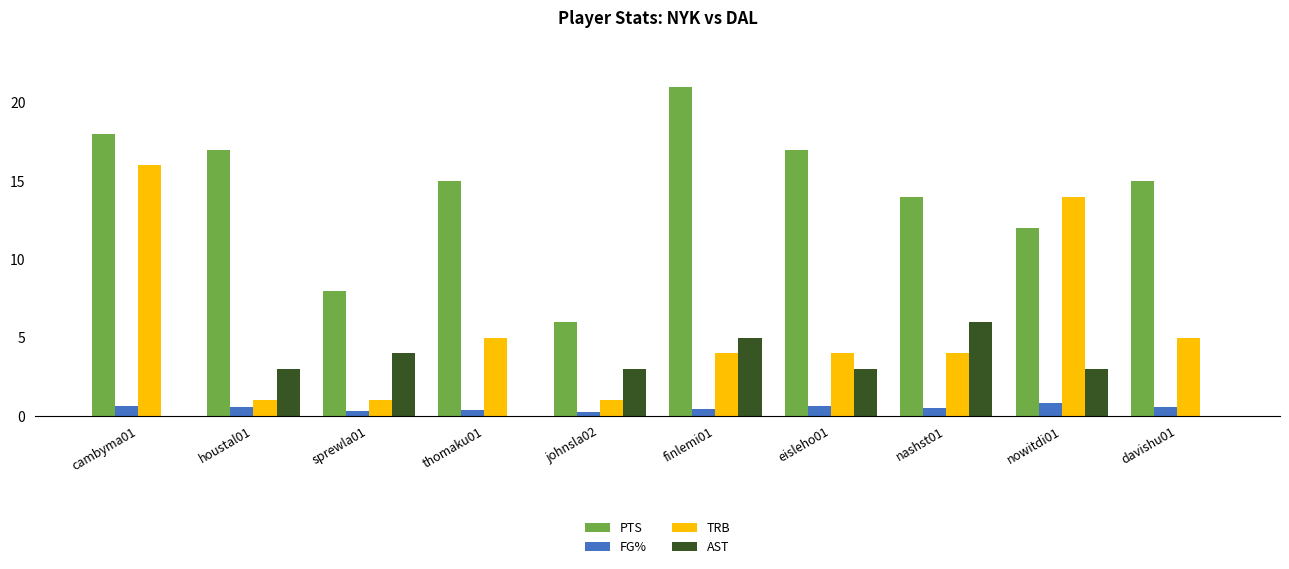

True or false: PTS has a value of 18.0 at cambyma01.

True